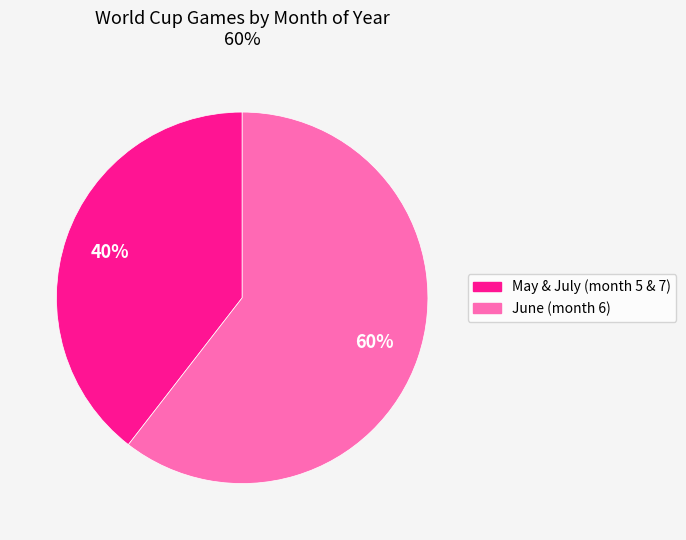

Is there a majority slice in this chart?

Yes